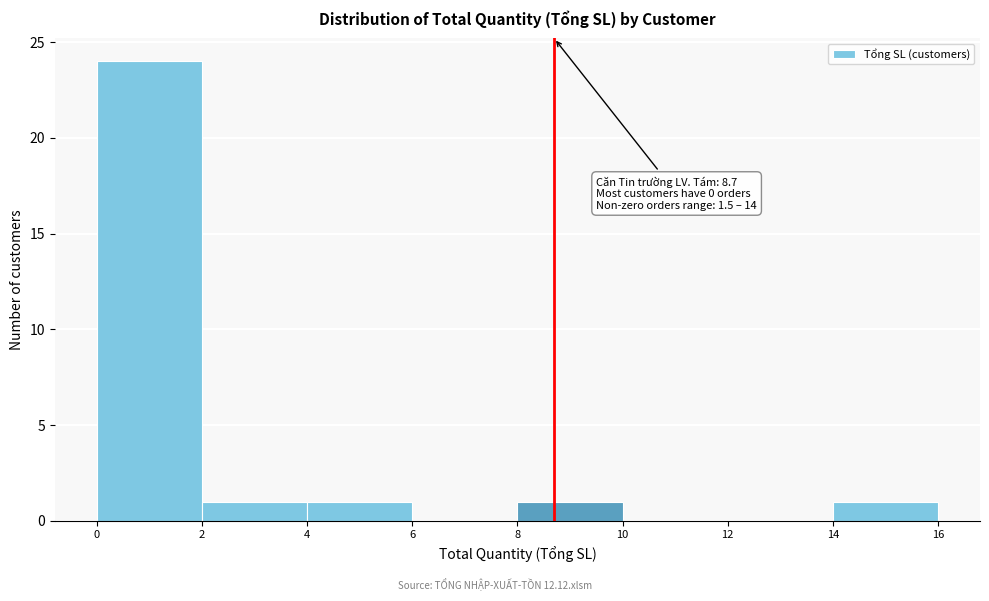

Over which range of the x-axis is the bar tallest?

0 to 2